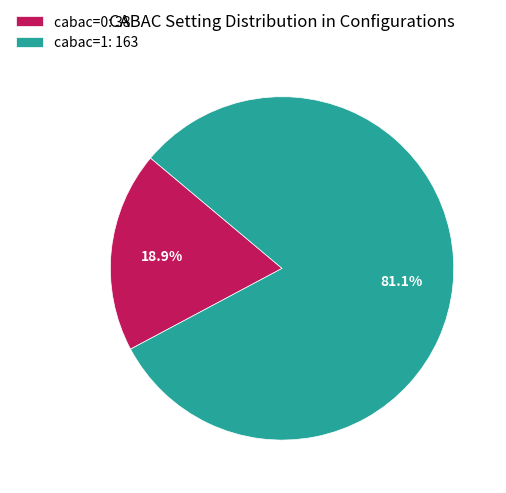

True or false: cabac=0 accounts for 19% of the total.

True